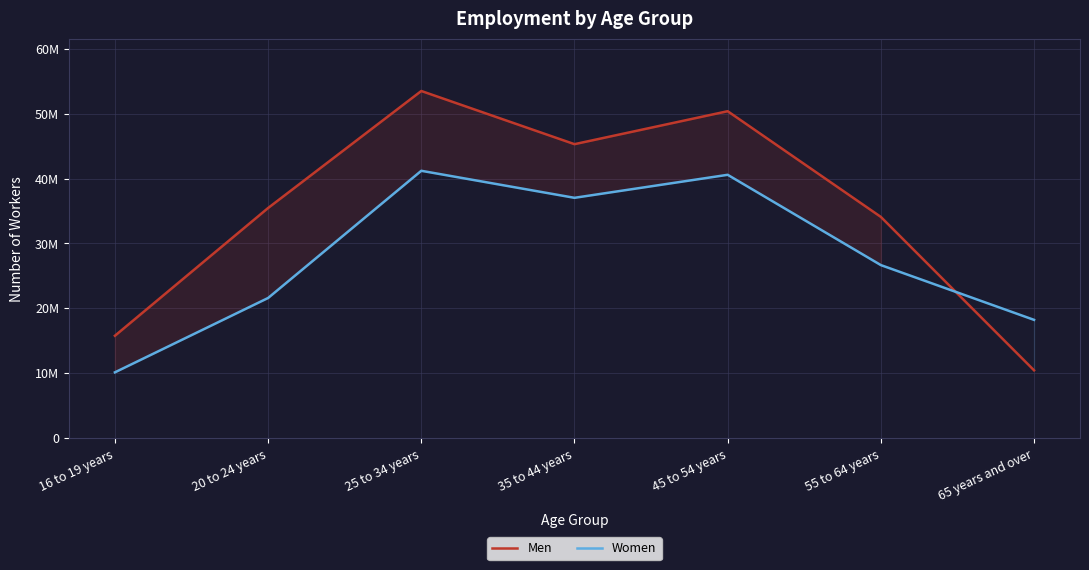

At which label is Men closest to 31977000?

55 to 64 years